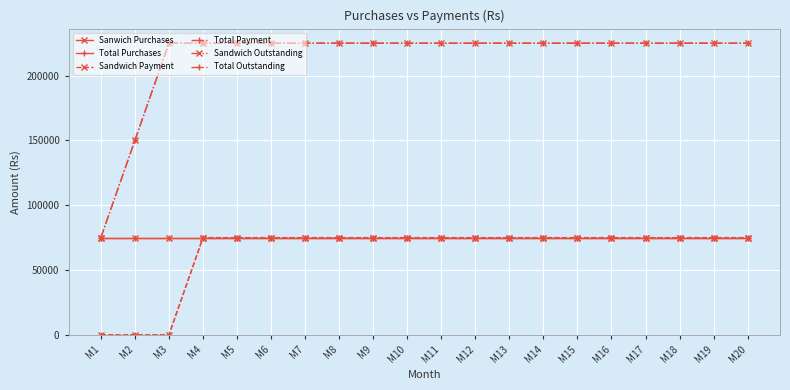

True or false: Total Outstanding has more than 0 points higher than both neighbors.

False